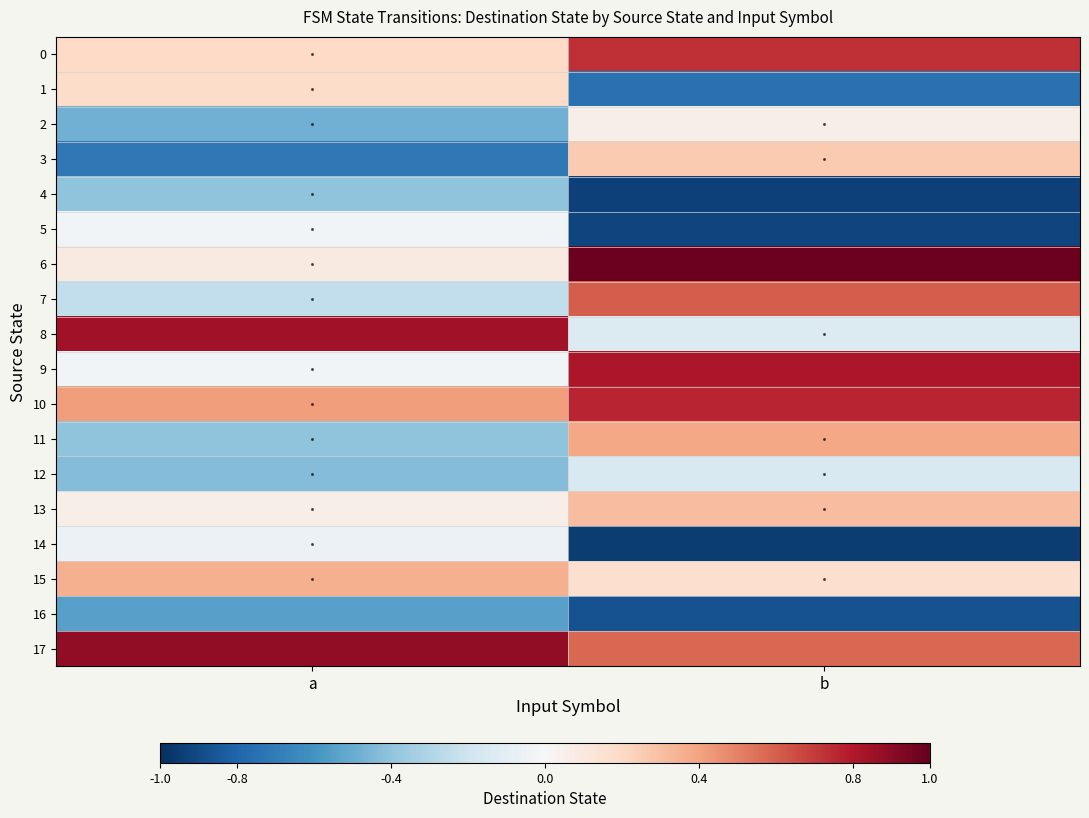

Between b and a, which is larger?

b